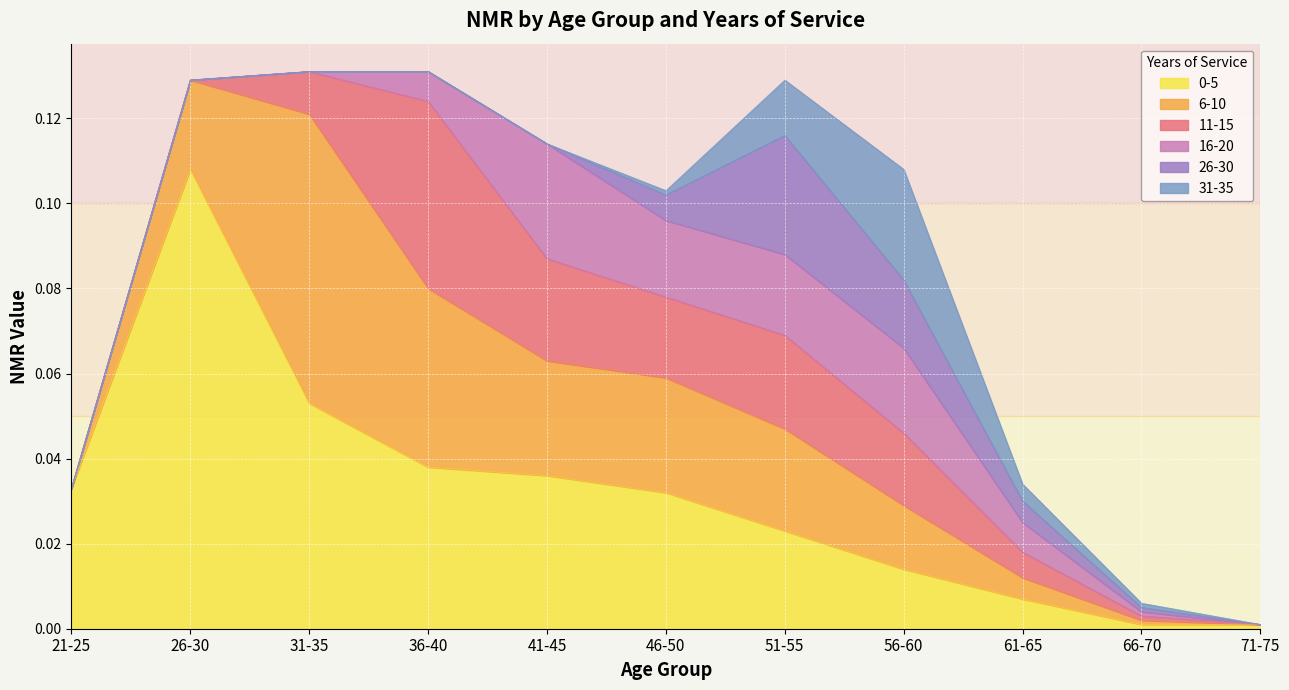

List the series in order of their peak value, lowest first.

31-35, 16-20, 26-30, 11-15, 6-10, 0-5